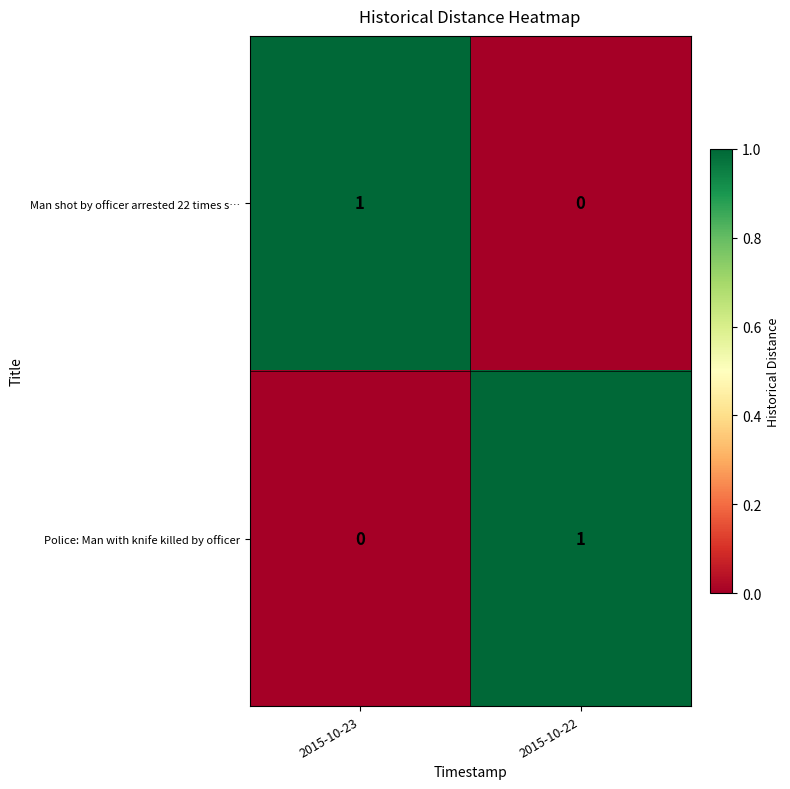

Which category has the lowest value in the Man shot by officer arrested 22 times s… series?

2015-10-22